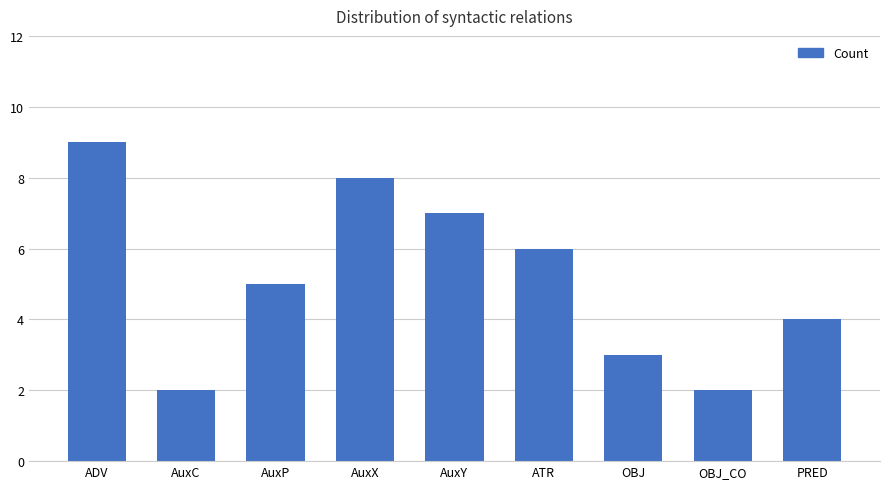

Count the number of data series in this chart.

1